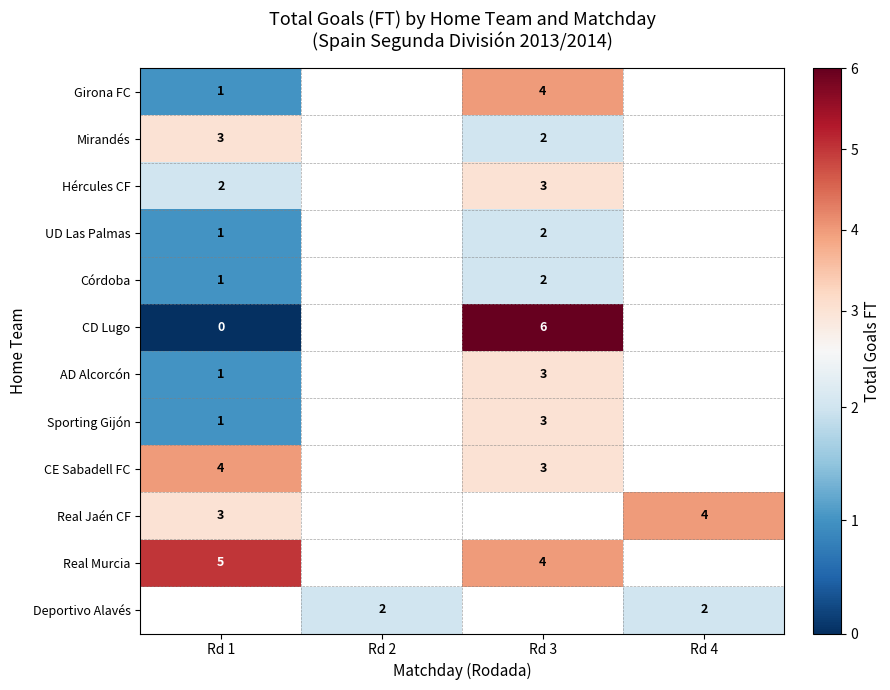

Count the number of data series in this chart.

12